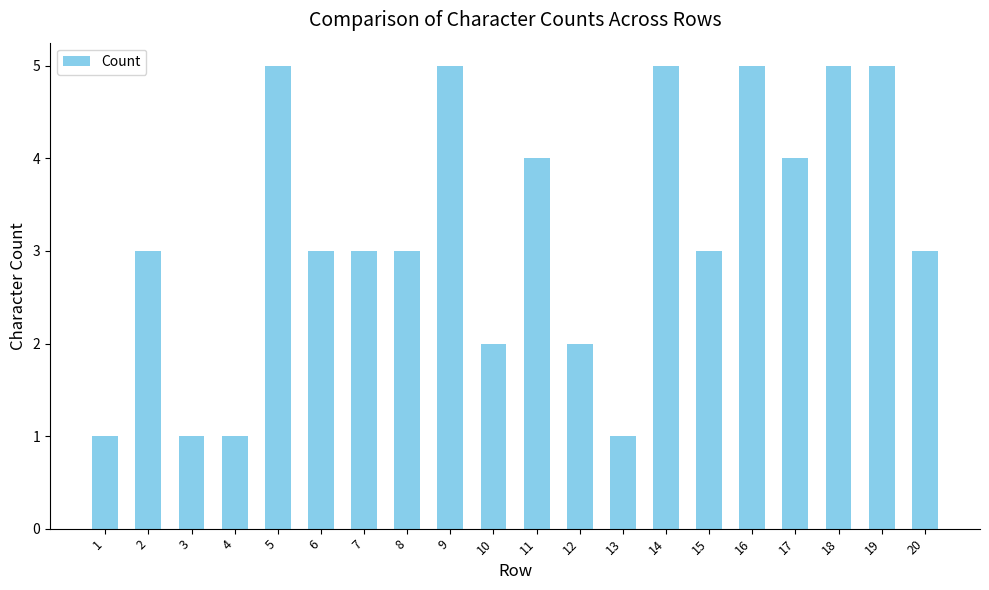

What is the ratio of the value at 10 to the value at 18?

0.4